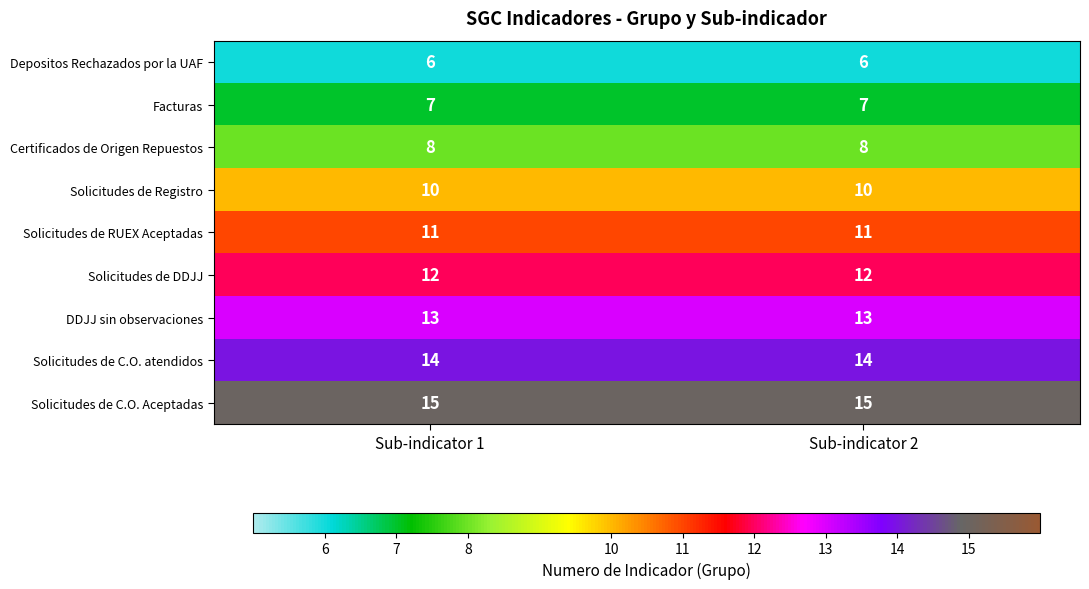

What is the maximum value shown in the chart?

15